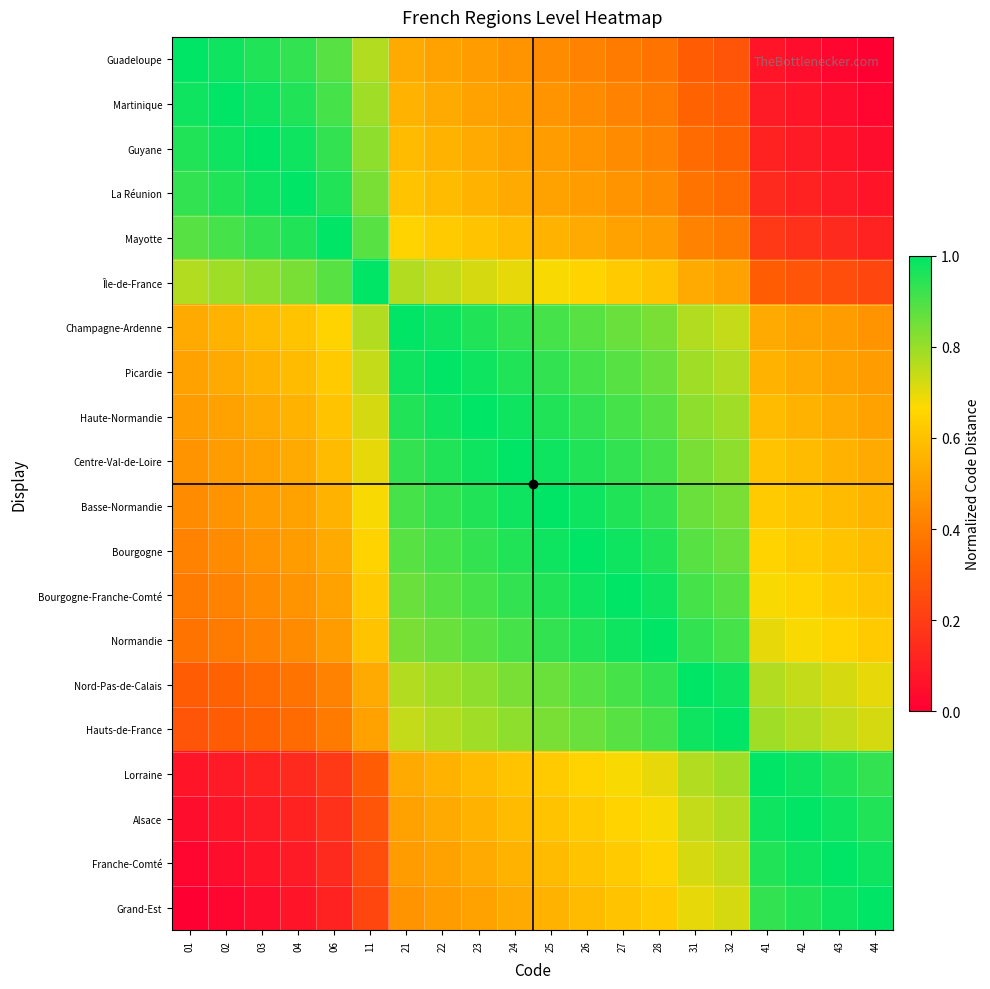

Rank the series at 41 from highest to lowest value.

Lorraine, Alsace, Franche-Comté, Grand-Est, Hauts-de-France, Nord-Pas-de-Calais, Normandie, Bourgogne-Franche-Comté, Bourgogne, Basse-Normandie, Centre-Val-de-Loire, Haute-Normandie, Picardie, Champagne-Ardenne, Île-de-France, Mayotte, La Réunion, Guyane, Martinique, Guadeloupe